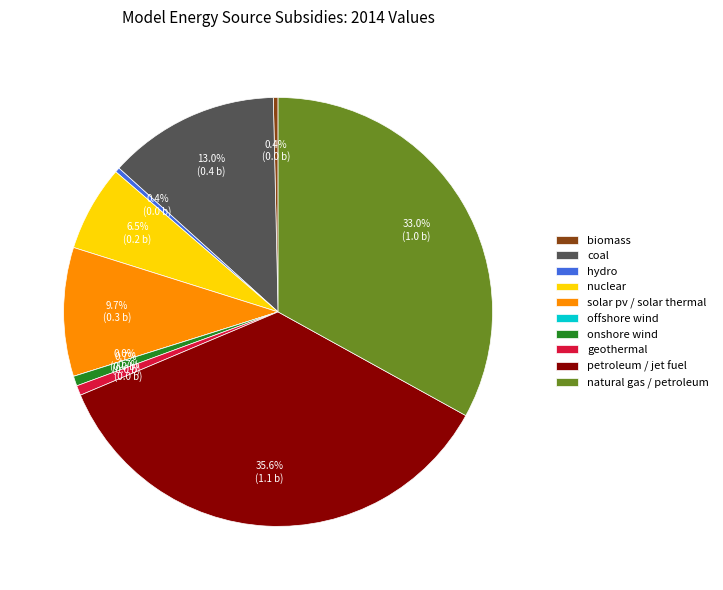

Is there any slice that represents more than half of the pie?

No